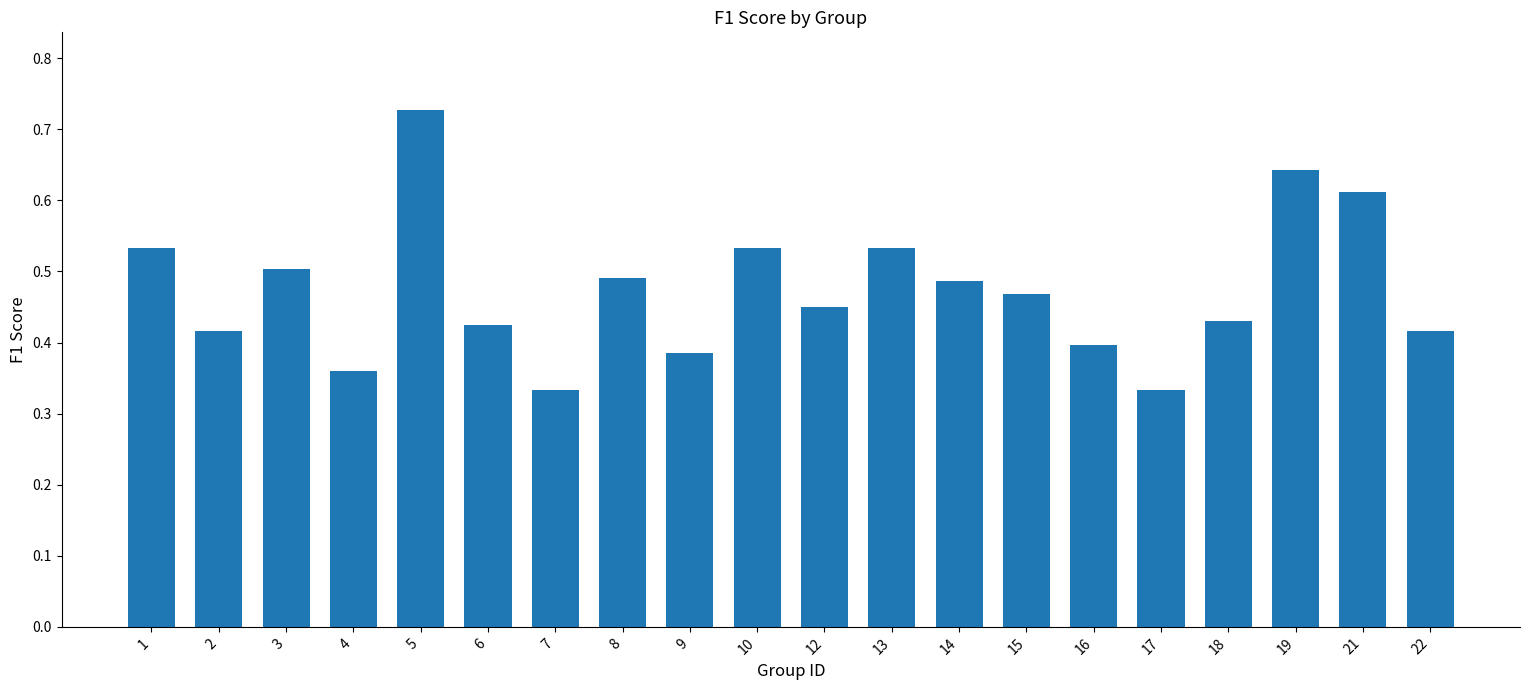

How many values are between 0 and 1?

20